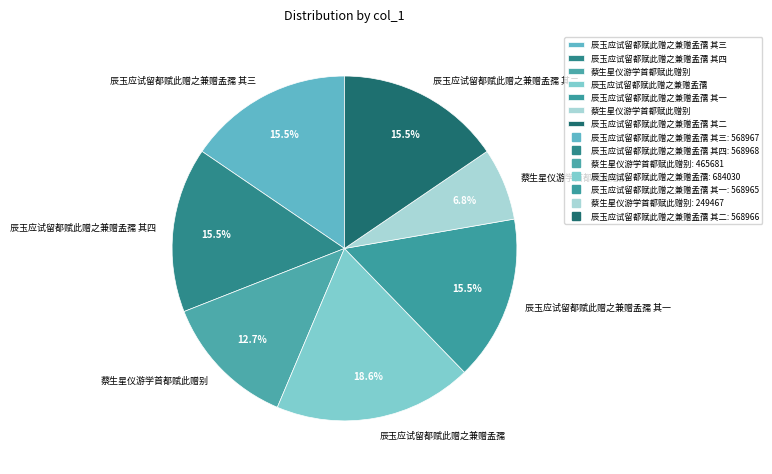

How many slices are in this pie chart?

7